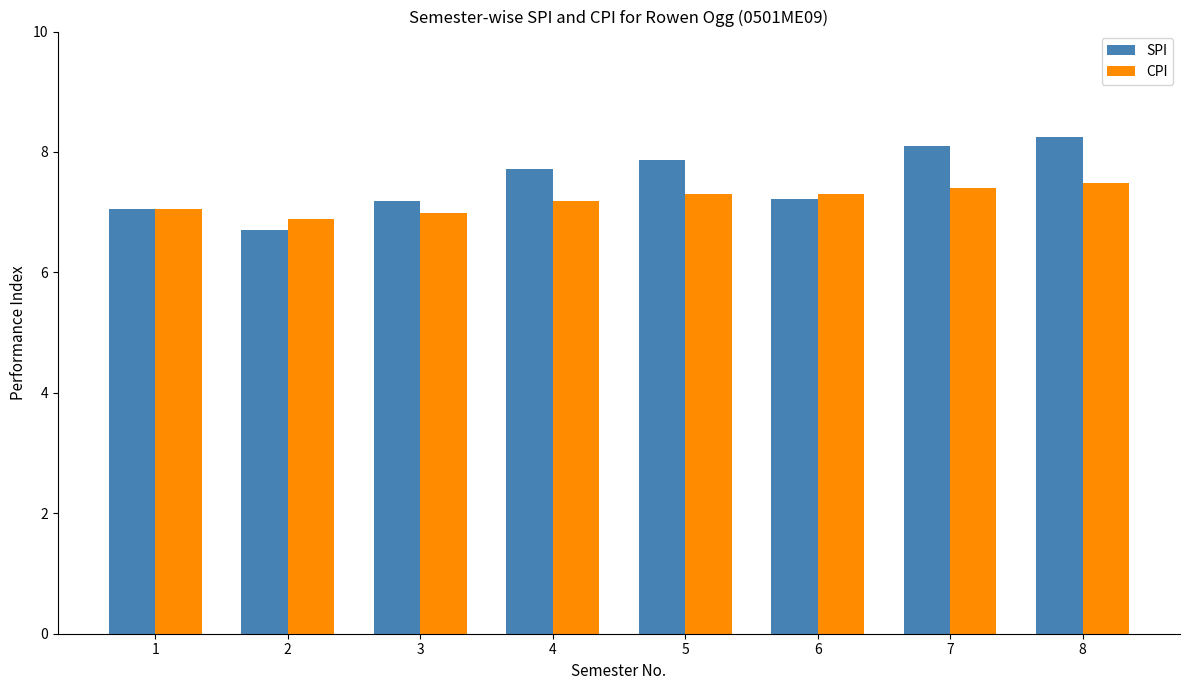

What is the average value of the CPI series?

7.2